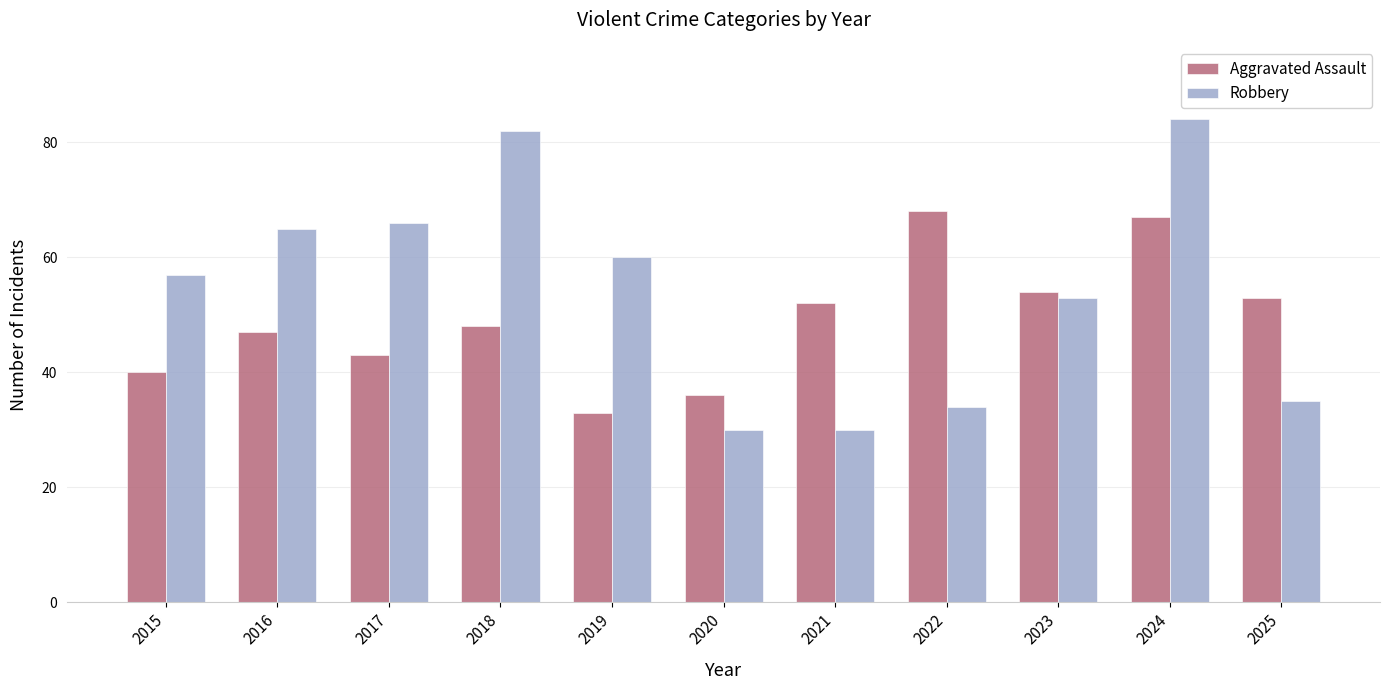

Which series has the largest range (max minus min)?

Robbery